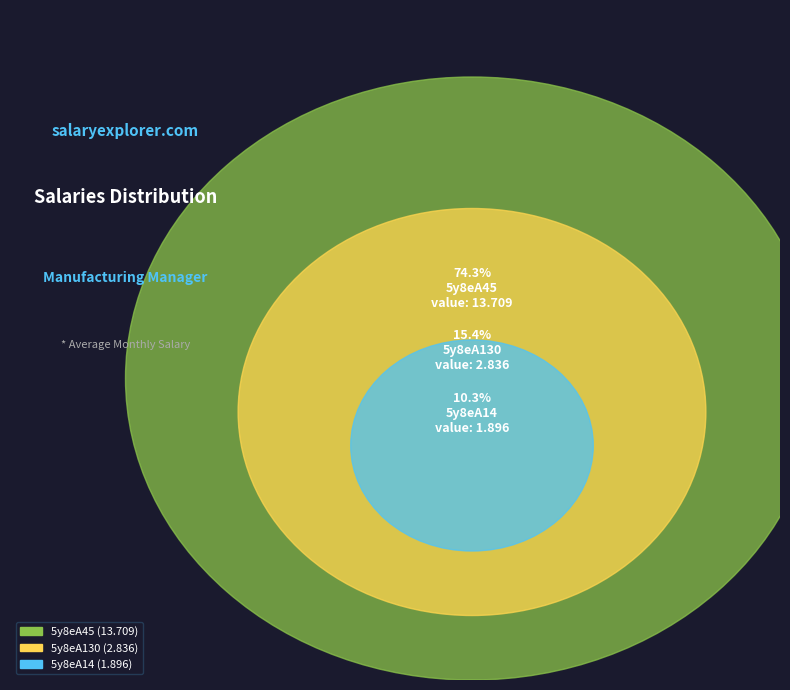

To the nearest percent, what is the combined percentage of 5y8eA14 and 5y8eA45?

85%